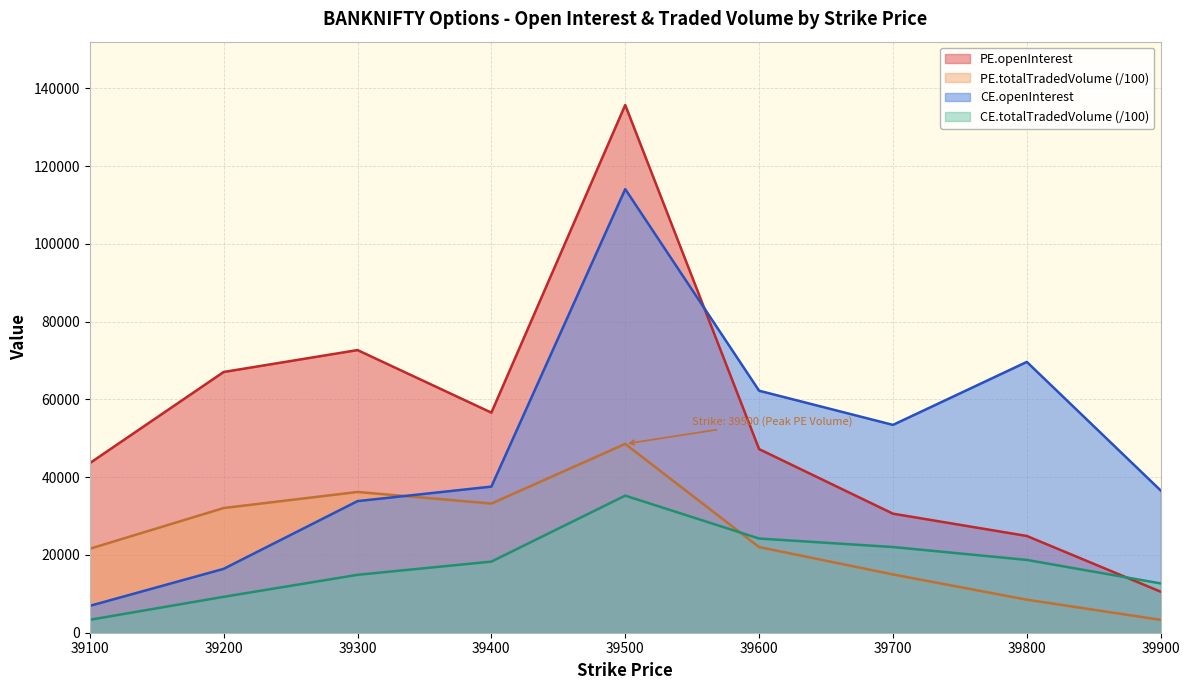

Where is the first local maximum for CE.totalTradedVolume?

39500